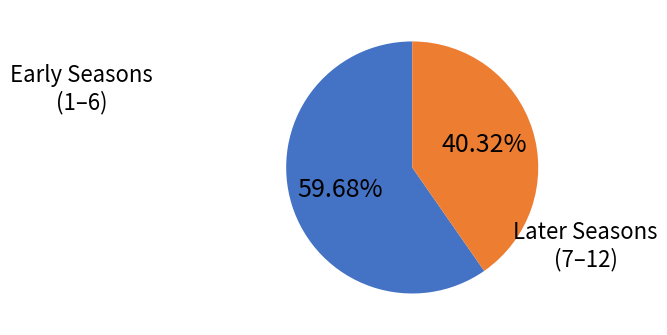

Is the sum of Early Seasons (1–6) and Later Seasons (7–12) greater than half?

Yes